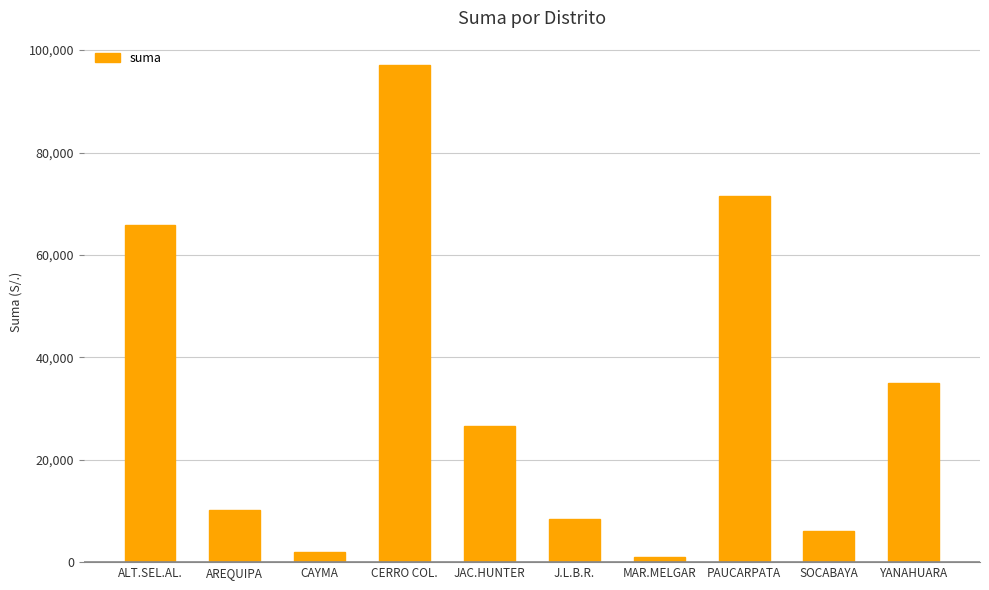

List the labels in order of value, smallest first.

MAR.MELGAR, CAYMA, SOCABAYA, J.L.B.R., AREQUIPA, JAC.HUNTER, YANAHUARA, ALT.SEL.AL., PAUCARPATA, CERRO COL.